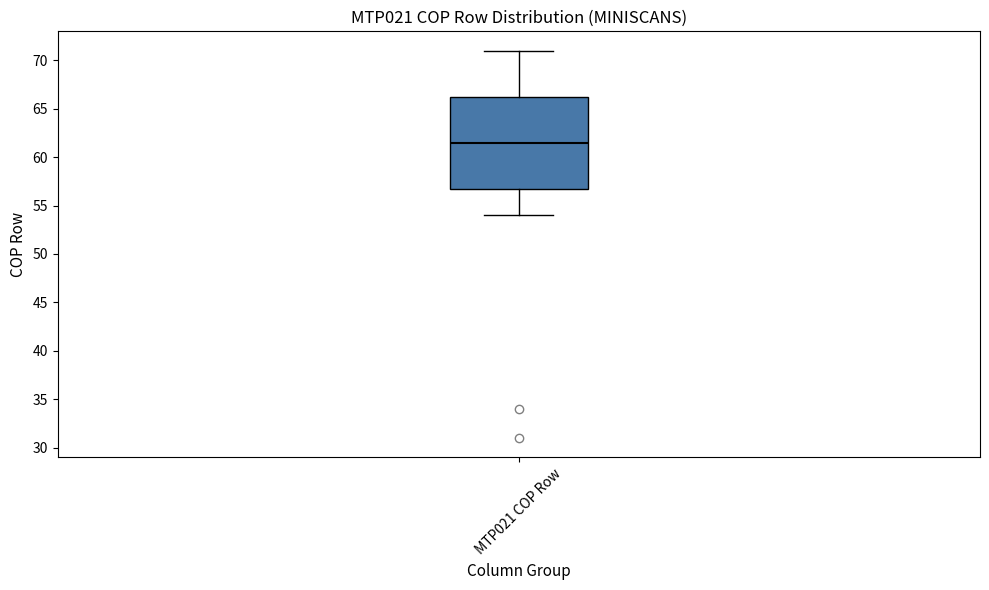

Read this box plot against the y-axis: the position of the median line, the range covered by the box, and the ends of both whiskers. The values are not printed on the chart, so give them approximately, as read against the axis.

median 61.5, box 57.0 to 66.5, whiskers 54.0 to 71.0